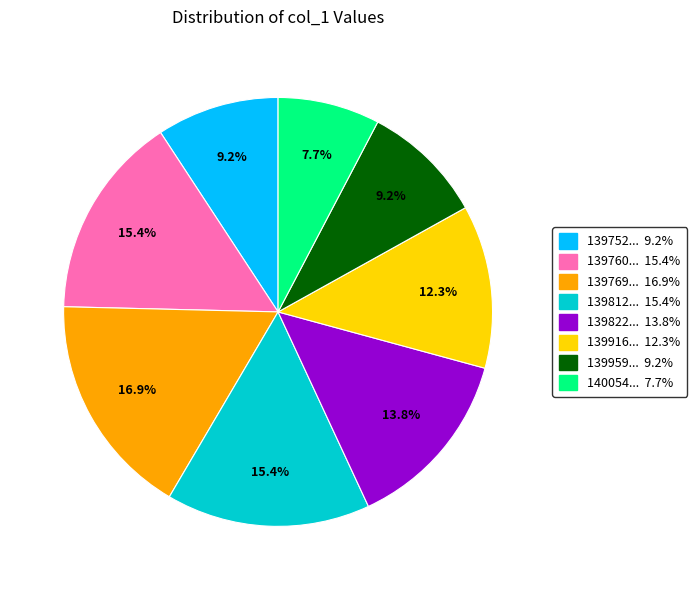

Does any single category account for the majority?

No